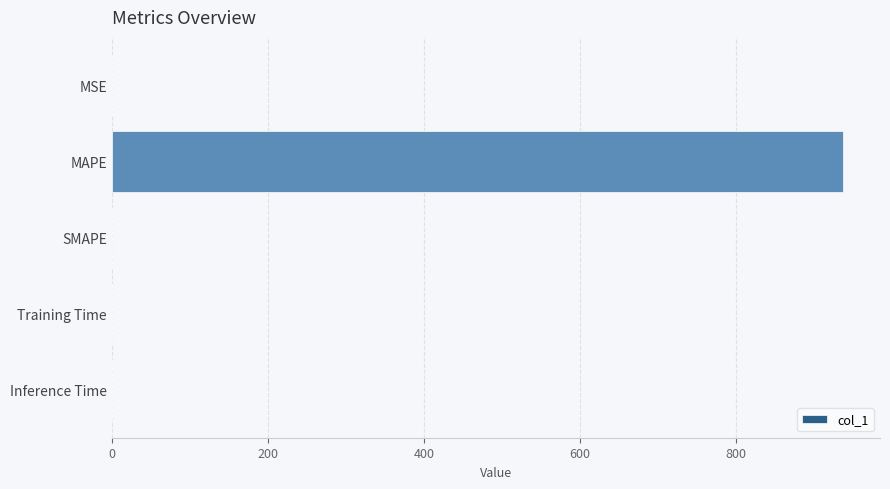

The value at MAPE is 1334.2. True or false?

False